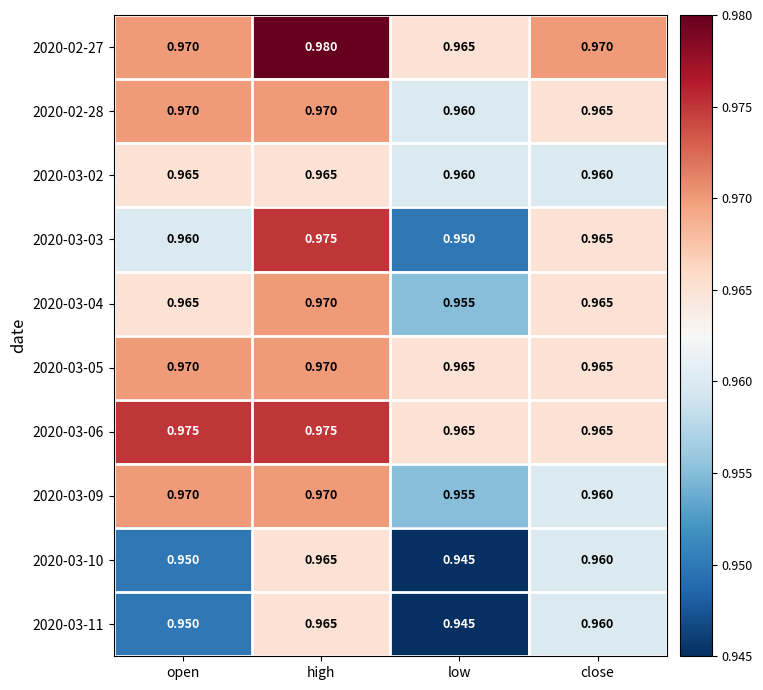

At which label is 2020-03-11 closest to 0?

low